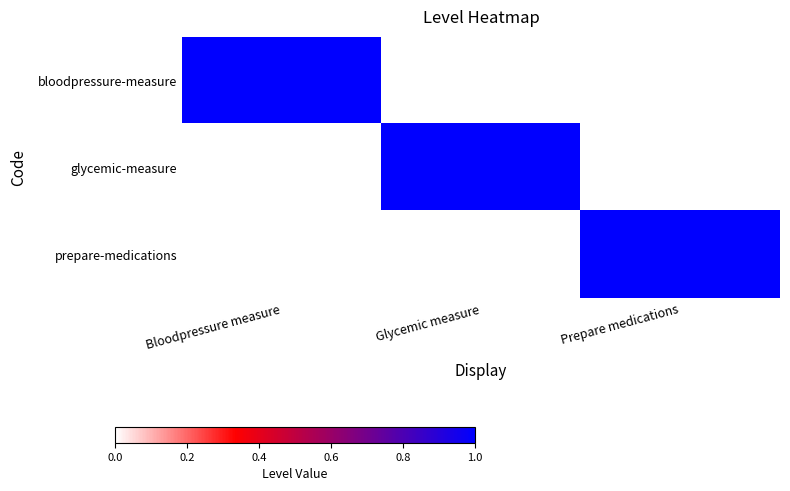

Count the number of data series in this chart.

3